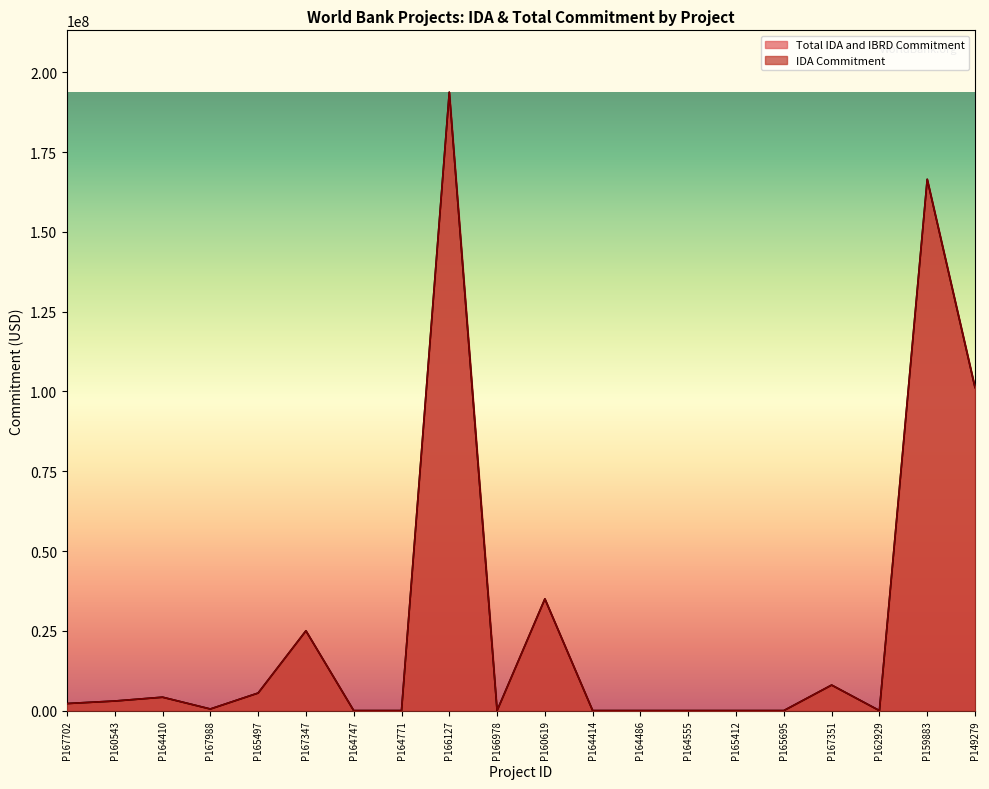

At P166127, list the series in order from largest to smallest.

IDA Commitment, Total IDA and IBRD Commitment